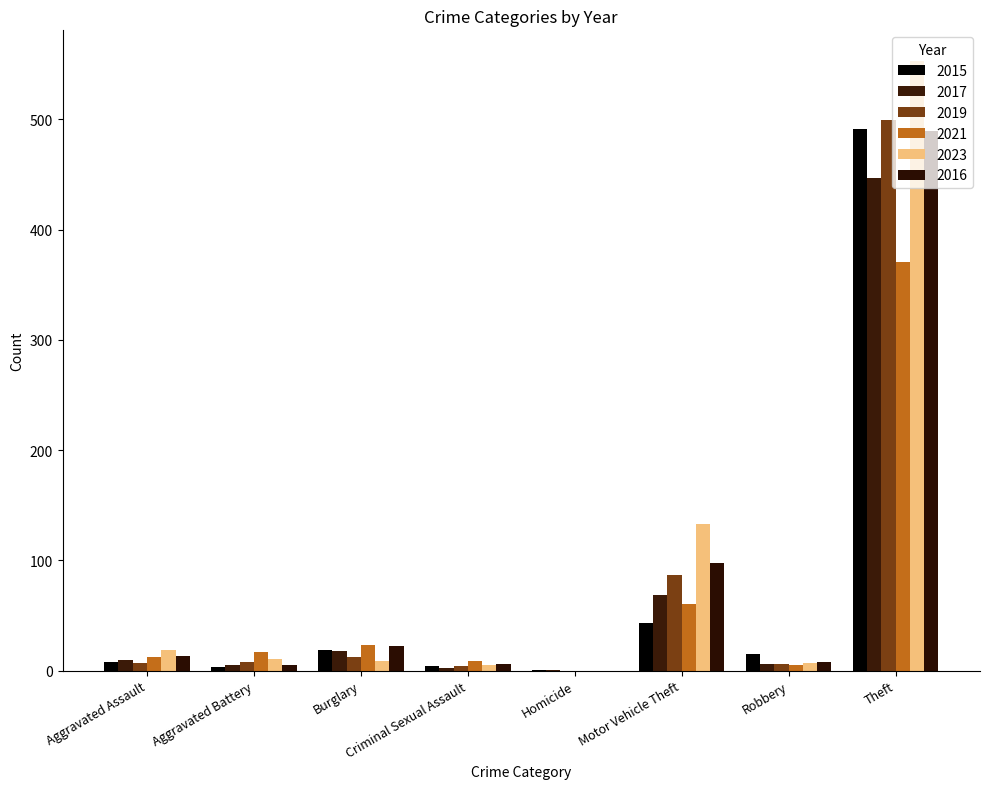

Is it true that 2015 equals 0 at Homicide?

False